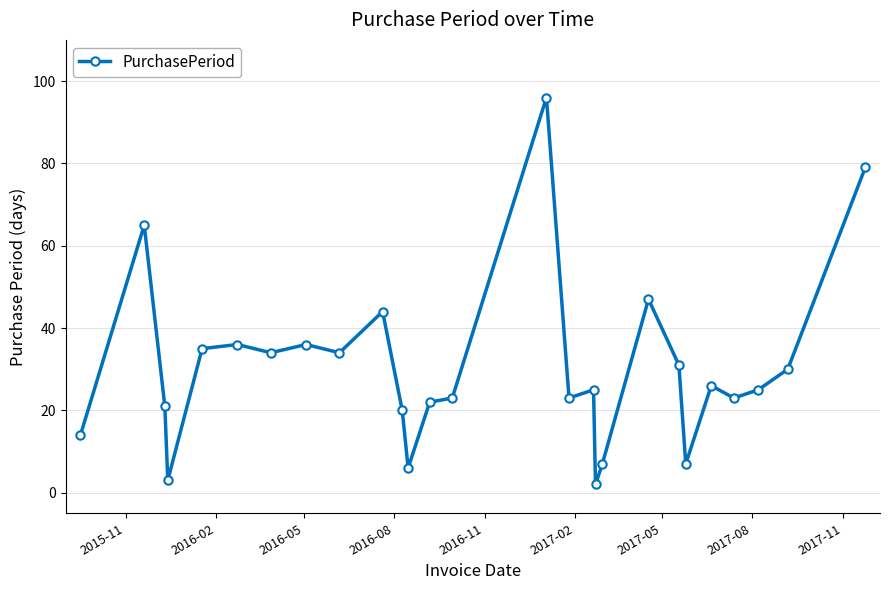

Reading left to right, what are all the values shown in this chart?

14	65	21	3	35	36	34	36	34	44	20	6	22	23	96	23	25	2	7	47	31	7	26	23	25	30	79